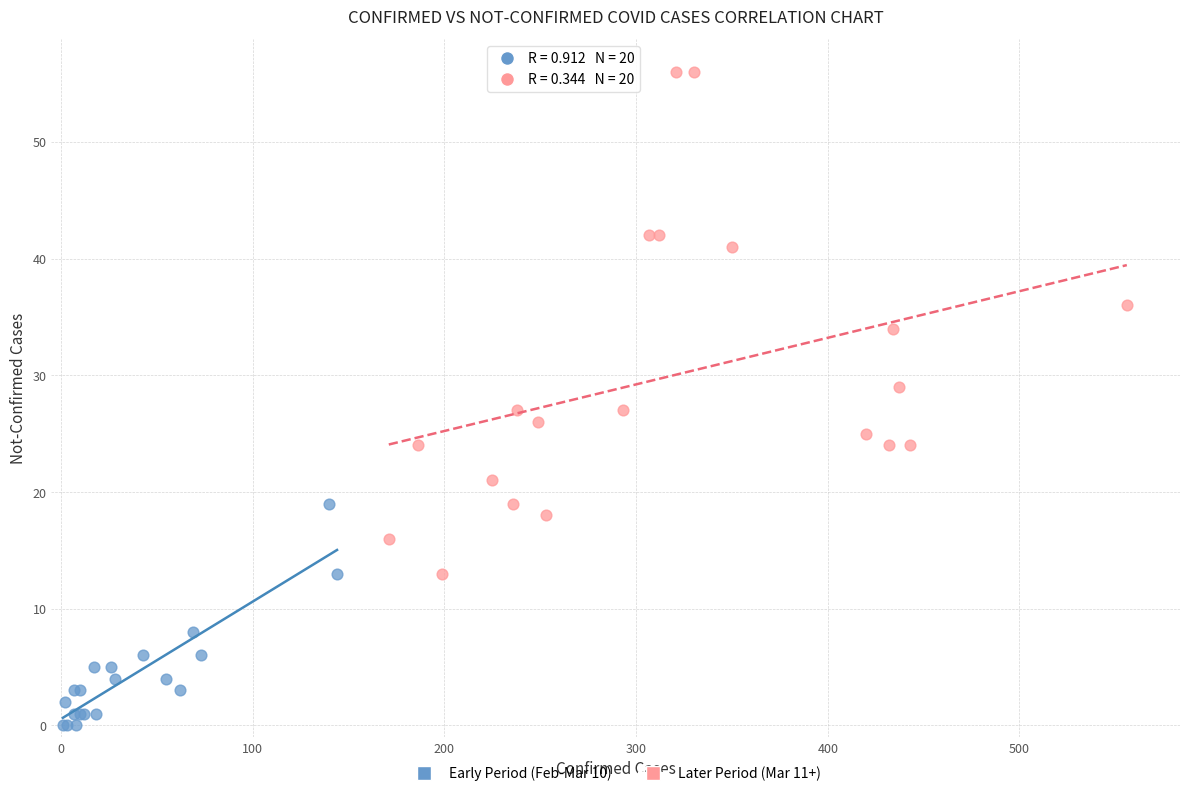

Which series contains the highest Y value?

Later Period (Mar 11+)